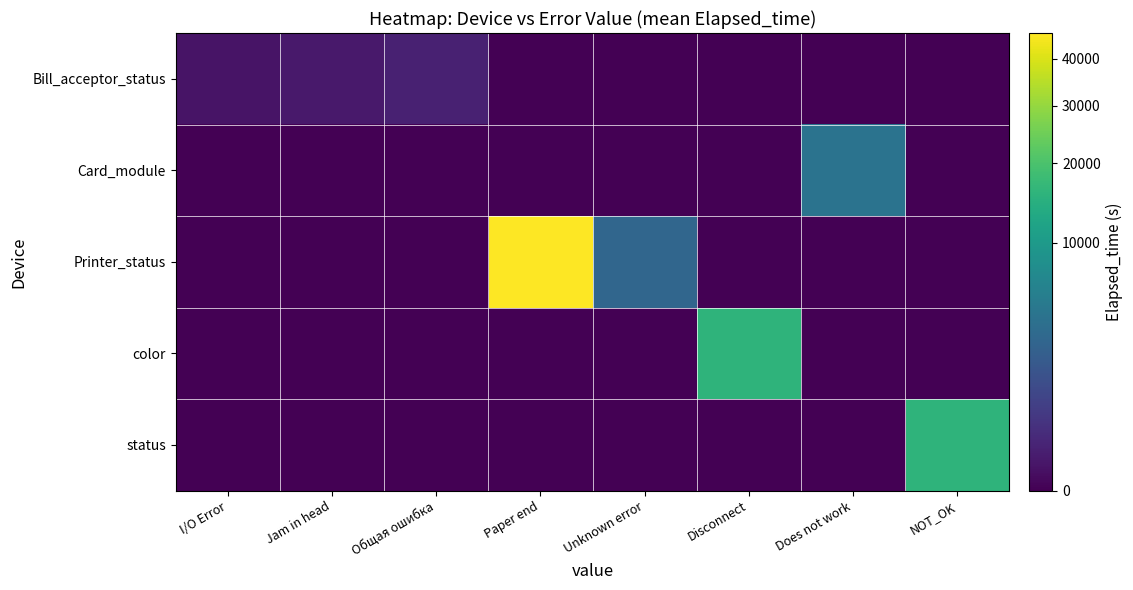

What is the total value across all series at NOT_OK?

15824